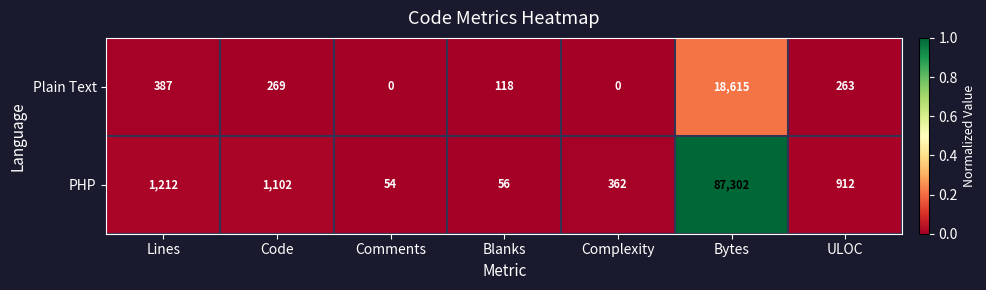

Which series changed the most between Code and Comments?

PHP